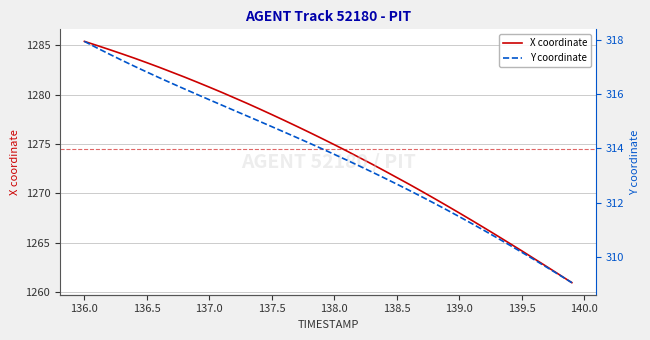

What is the lowest value of the X coordinate series?

1261.0